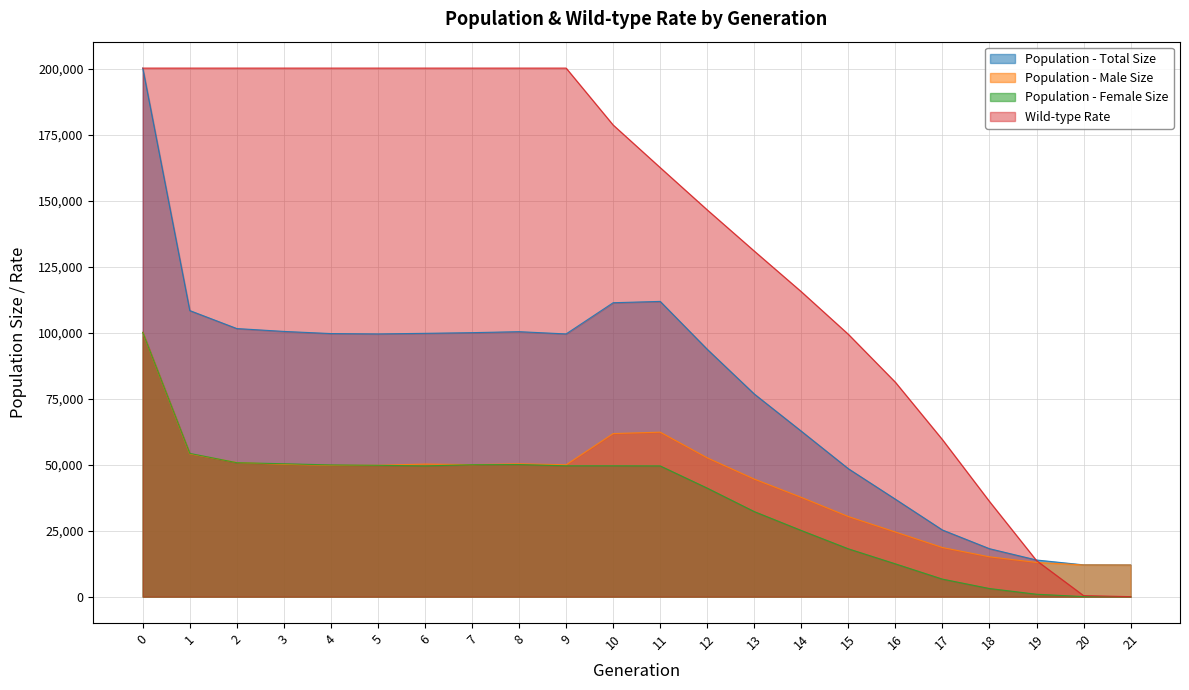

True or false: male_size has more than 0 interior local peaks.

True